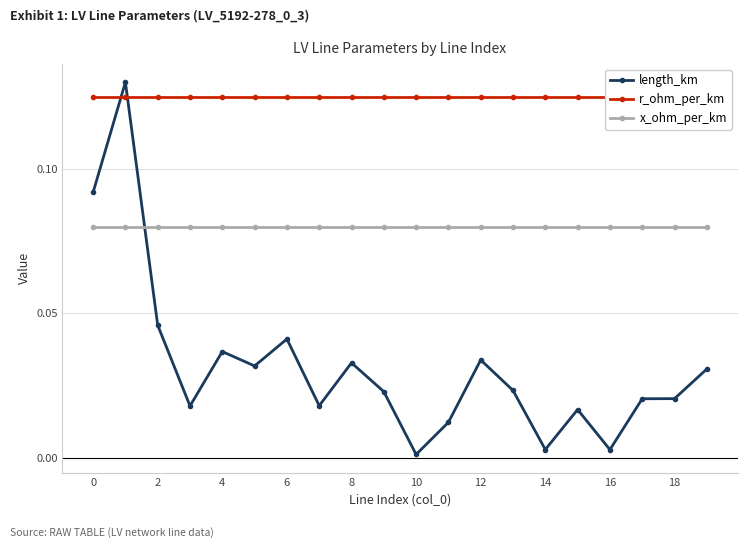

What is the difference between the maximum and minimum values in the length_km series?

0.1